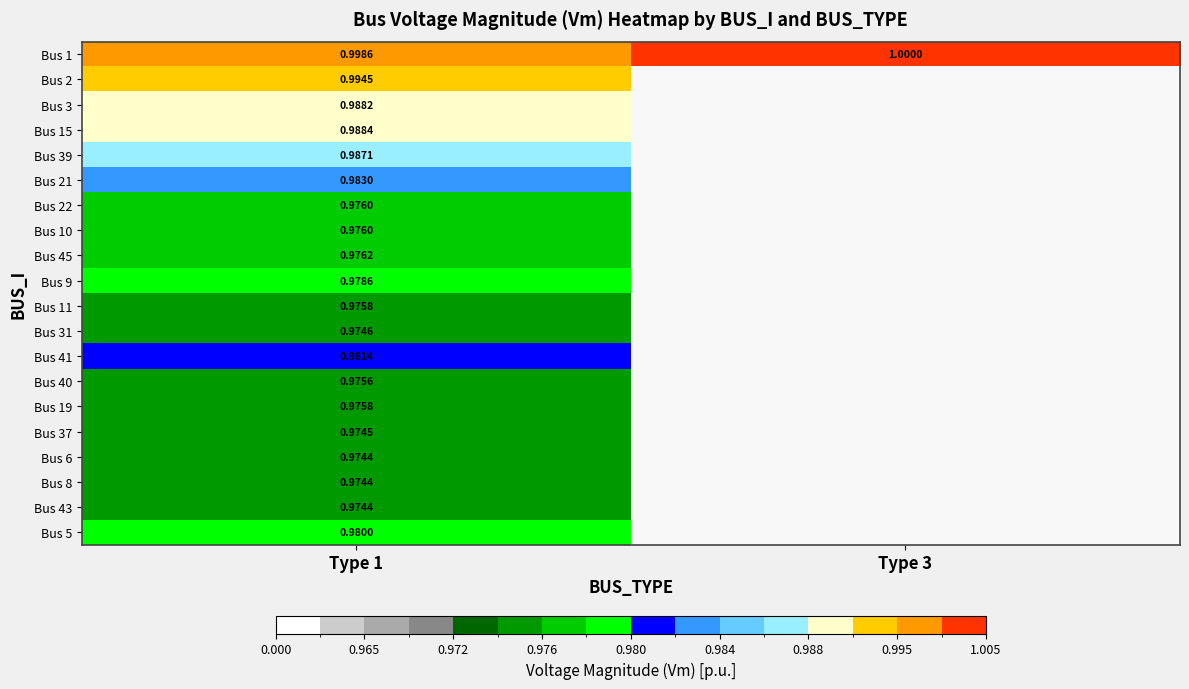

At which label does Bus 45 reach its peak?

Type 1